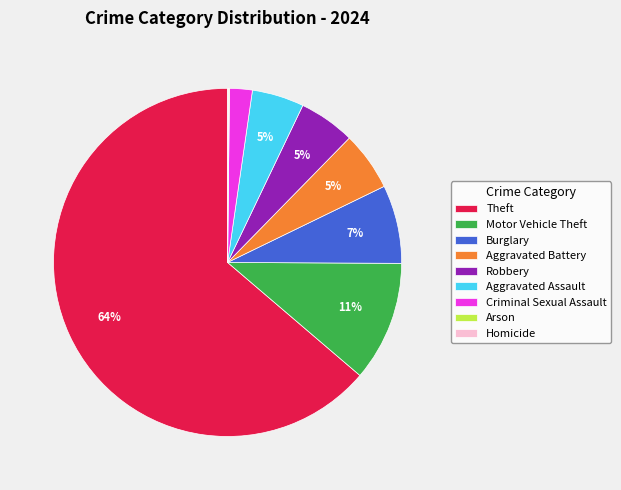

What percentage is the Burglary slice, to the nearest percent?

7%